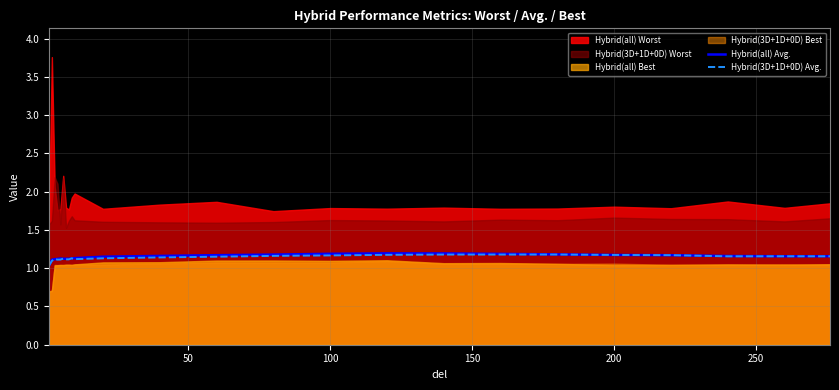

What is the lowest value of the Hybrid(3D+1D+0D) Avg. series?

1.0